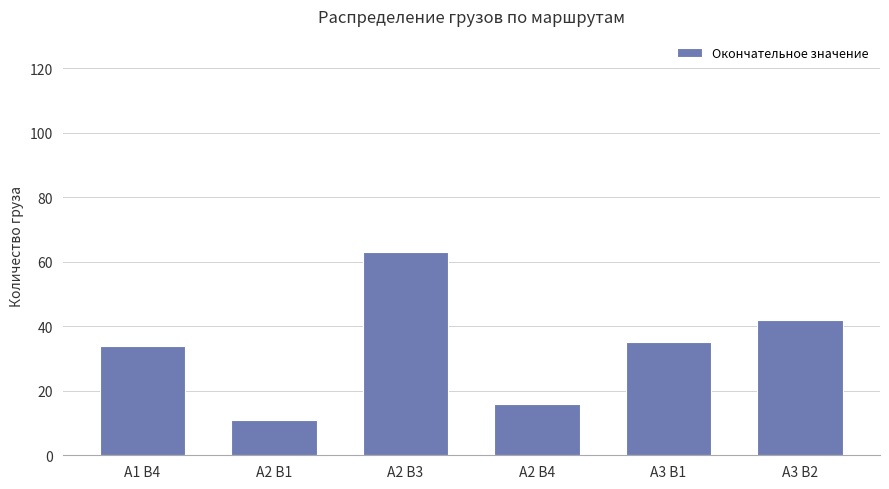

How many bars are there in total?

6